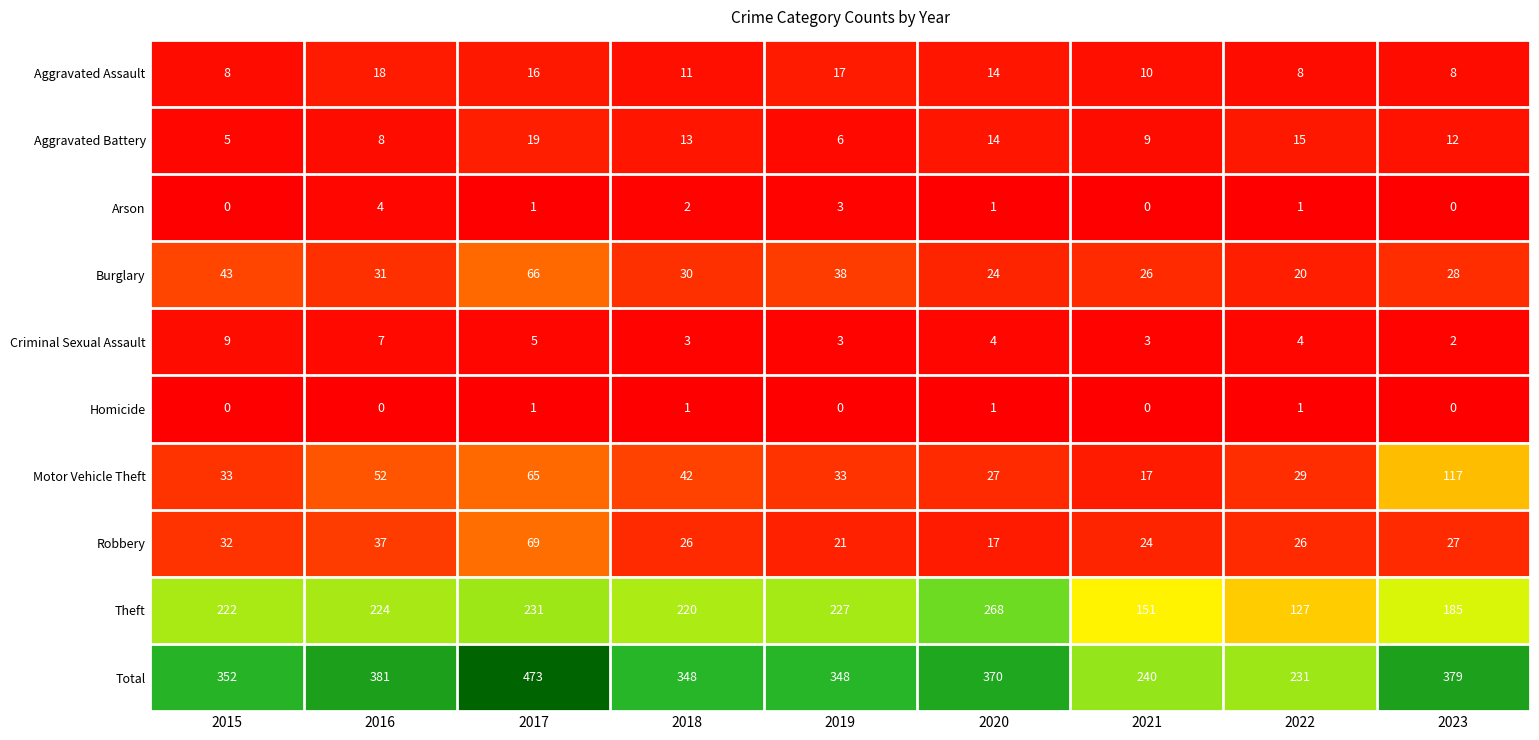

Rank the series by their maximum value, from highest to lowest.

Total, Theft, Motor Vehicle Theft, Robbery, Burglary, Aggravated Battery, Aggravated Assault, Criminal Sexual Assault, Arson, Homicide